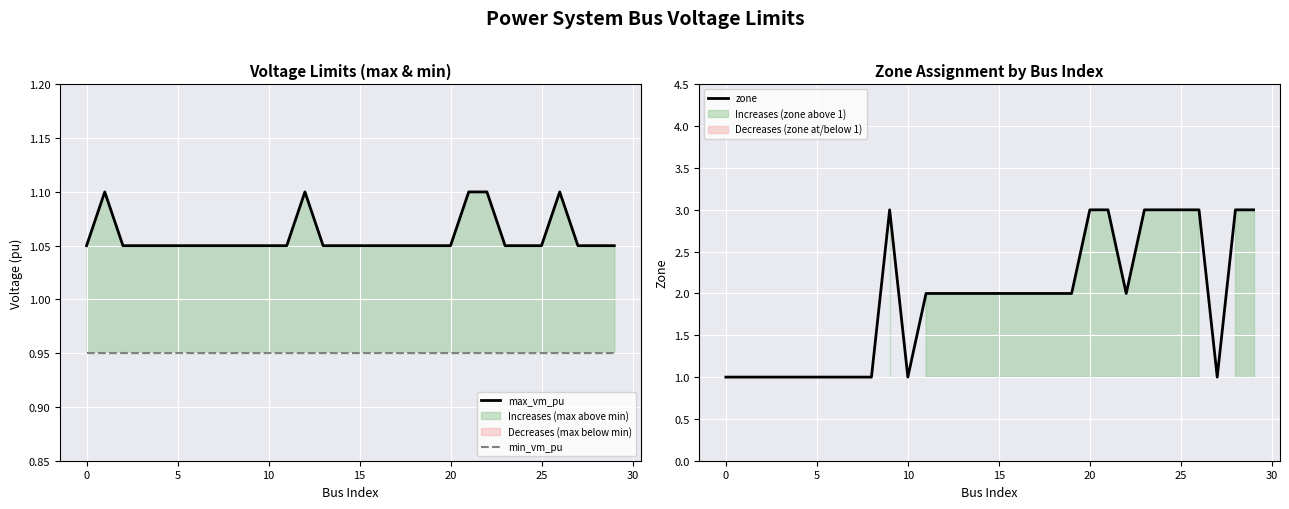

What value does the zone series have at 10?

1